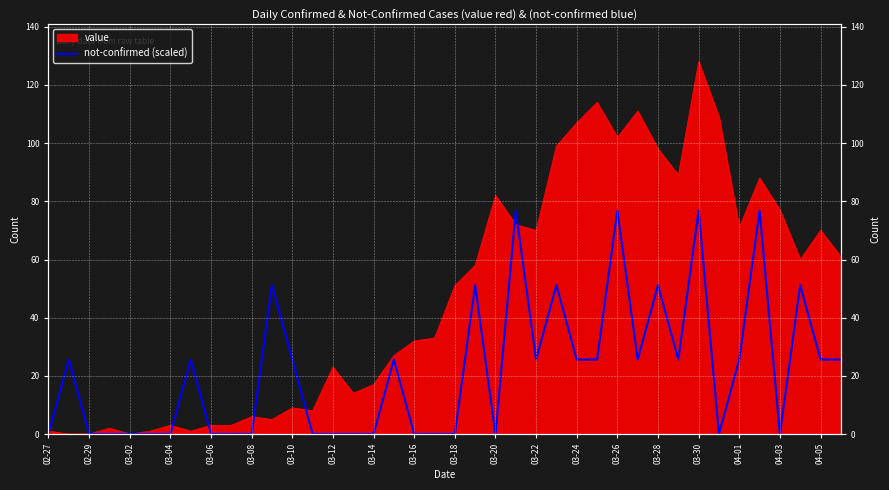

Which has a higher value, 33 or 04-01?

04-01